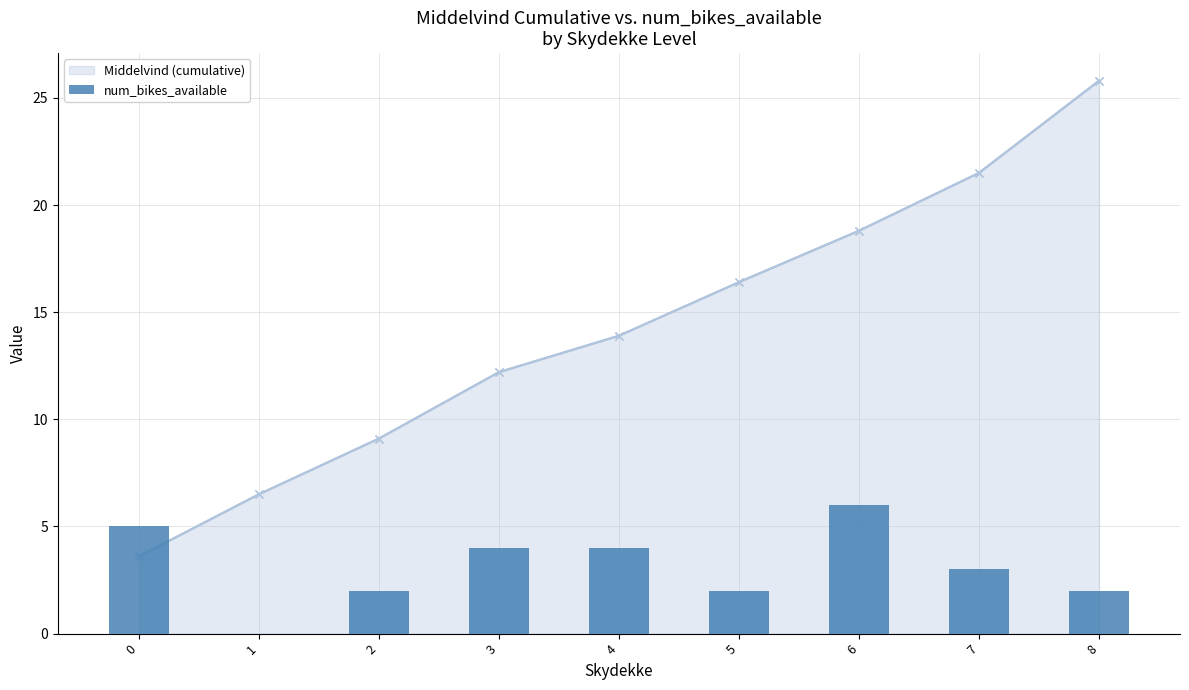

What is the difference between the maximum and minimum values?

6